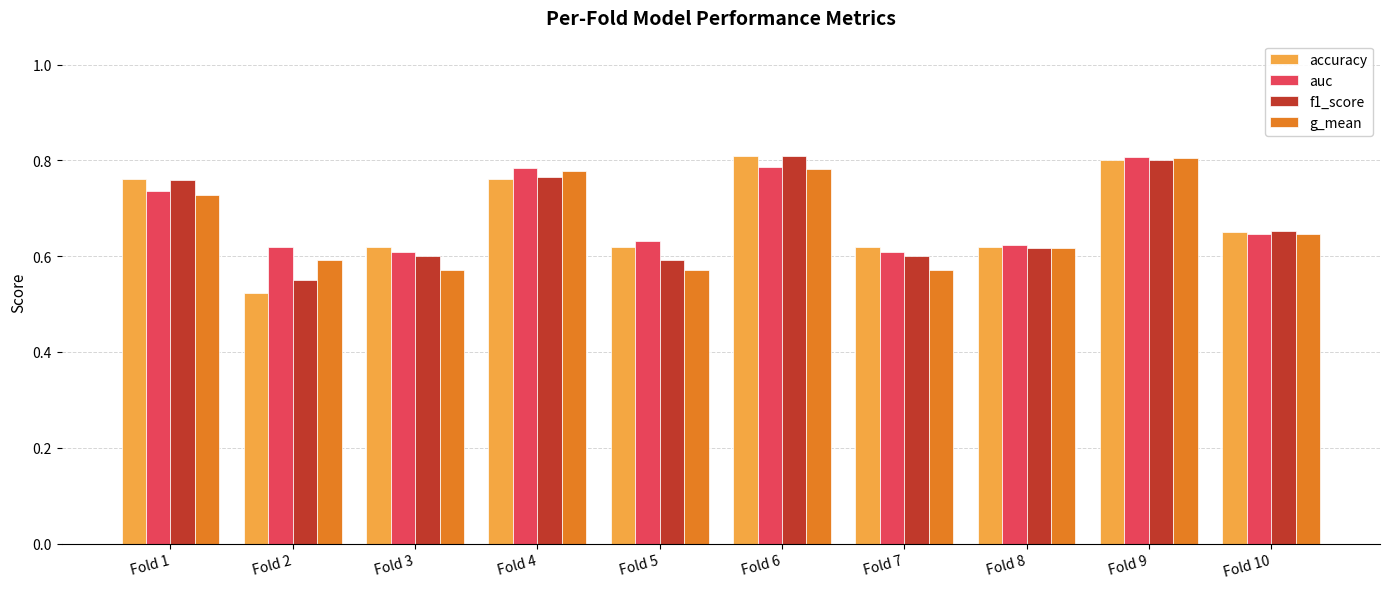

At how many categories does at least one series exceed 0?

10